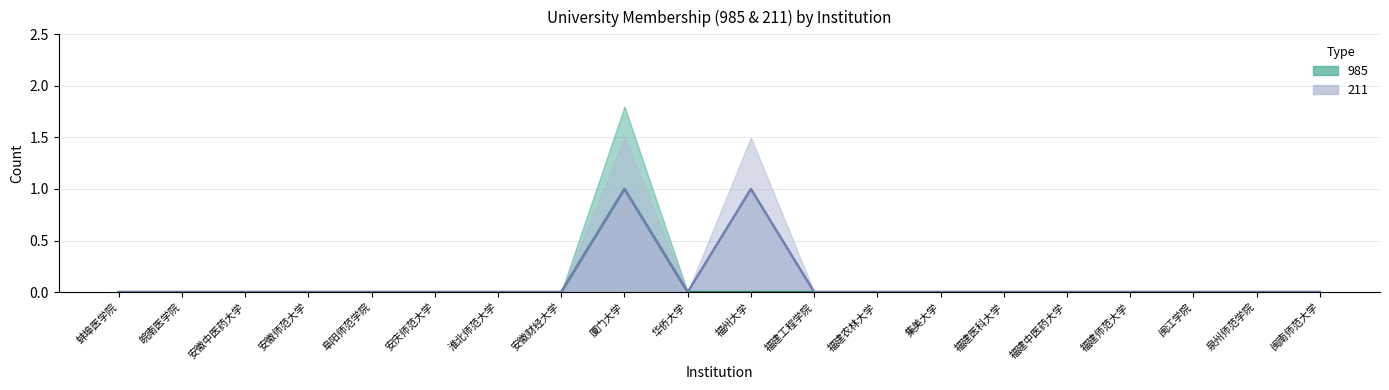

What is the approximate value of 211 at 福州大学?

1